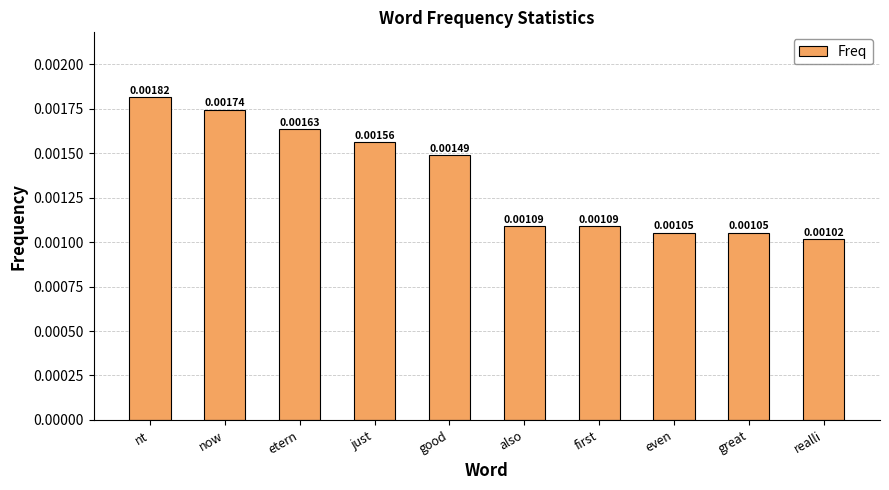

Between great and also, which is larger?

also